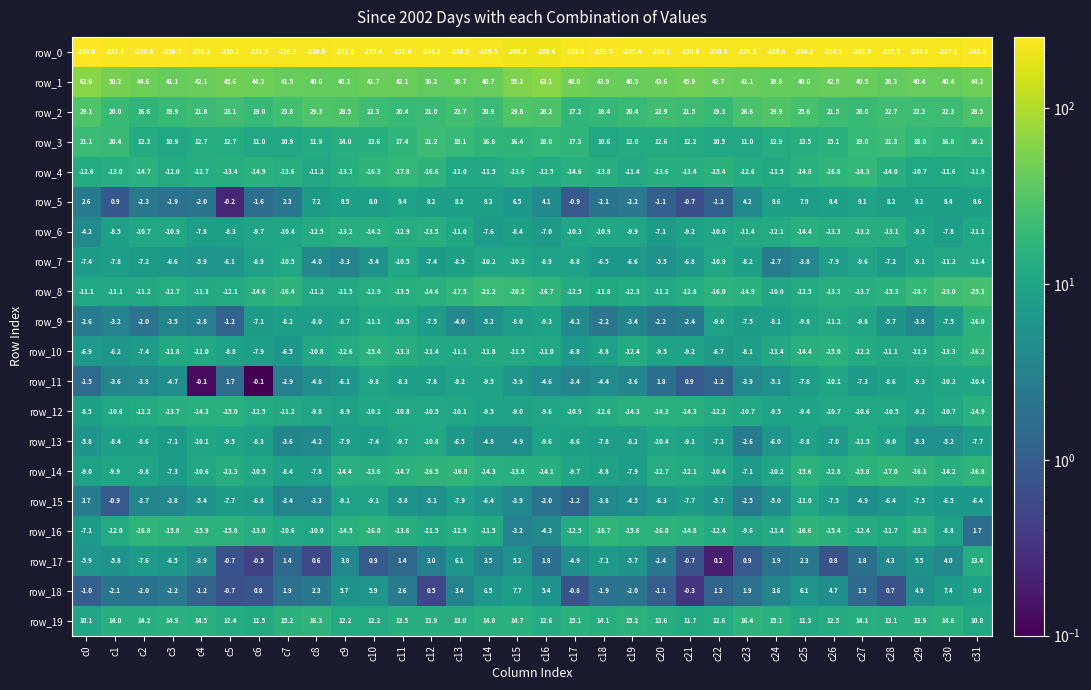

Which series has the largest total across all categories?

row_1